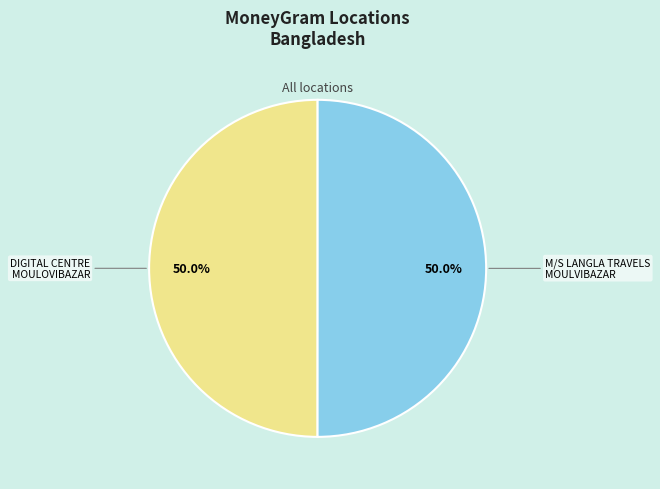

Approximately how many times larger is the value at DIGITAL CENTRE MOULOVIBAZAR compared to M/S LANGLA TRAVELS MOULVIBAZAR?

1.0